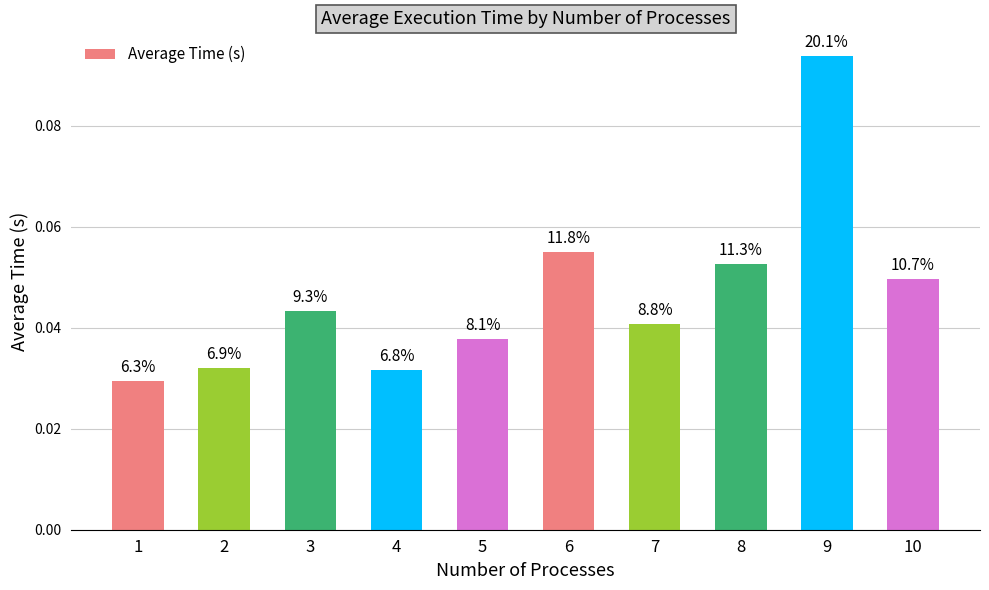

Are the bars horizontal?

No